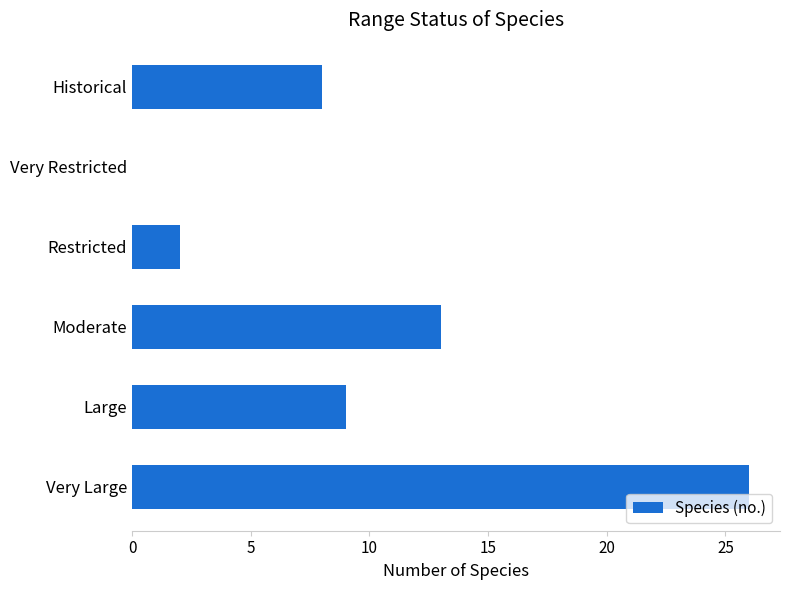

What is the sum of the values at Very Large and Historical?

34